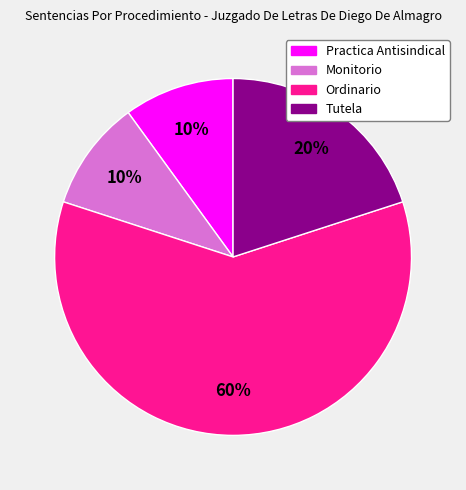

How many slices are in this pie chart?

4